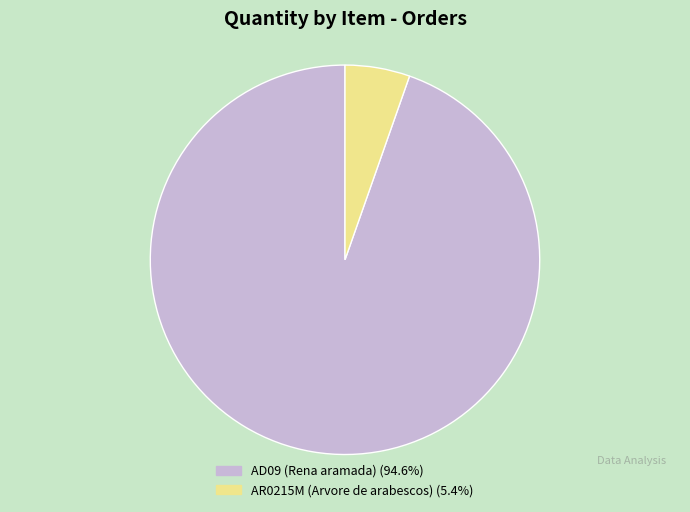

Is there any slice that represents more than half of the pie?

Yes